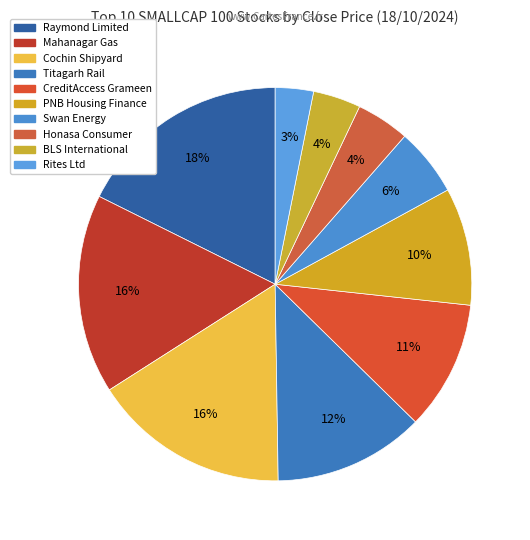

To the nearest percent, what percentage of the pie is Swan Energy?

6%